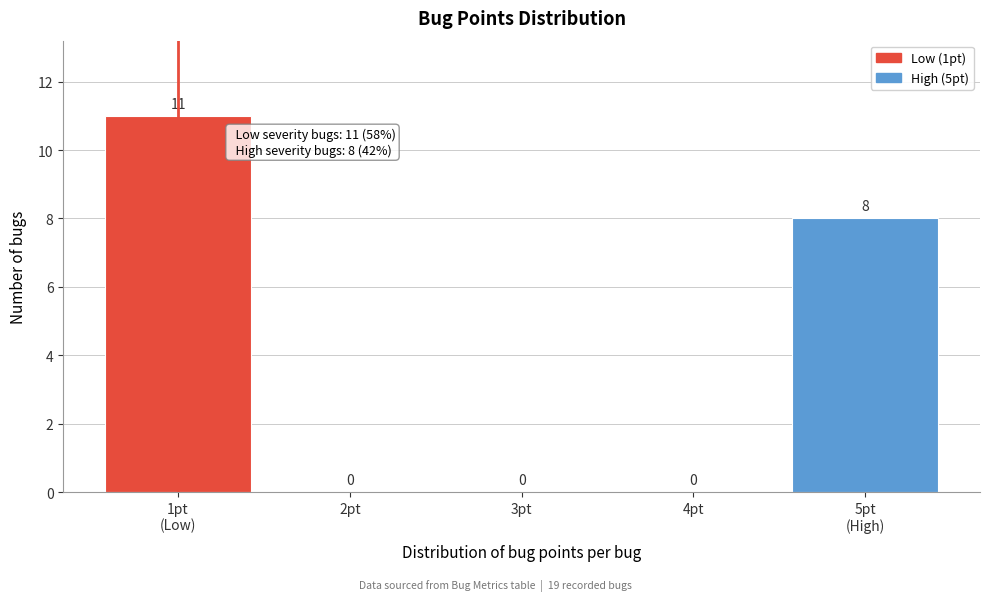

True or false: the data shows -7 at 4pt.

False